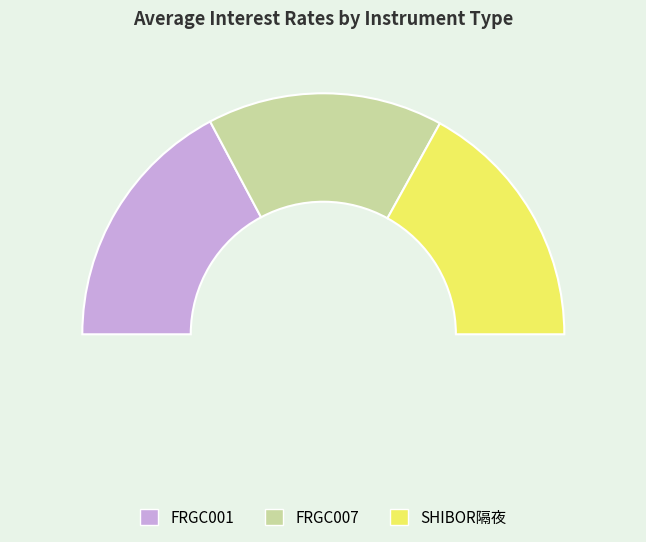

Is it true that FRGC007_2015-12-28 is 1% of the pie?

False